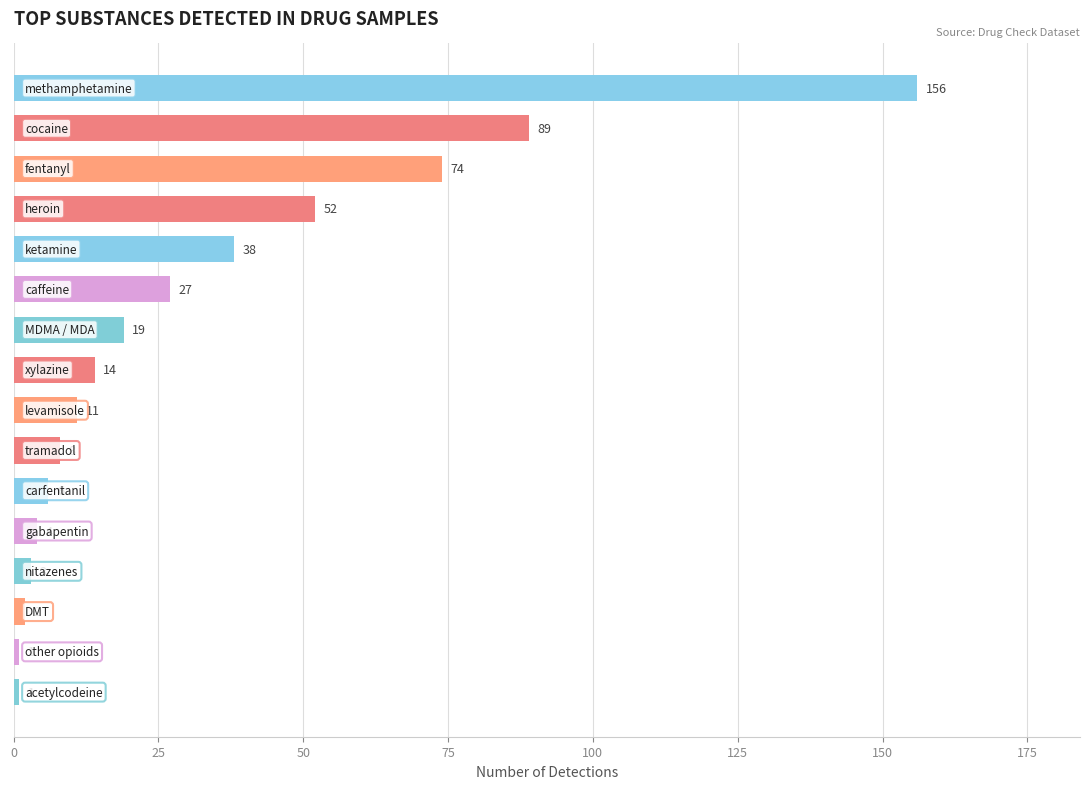

How many data points are less than 14?

8